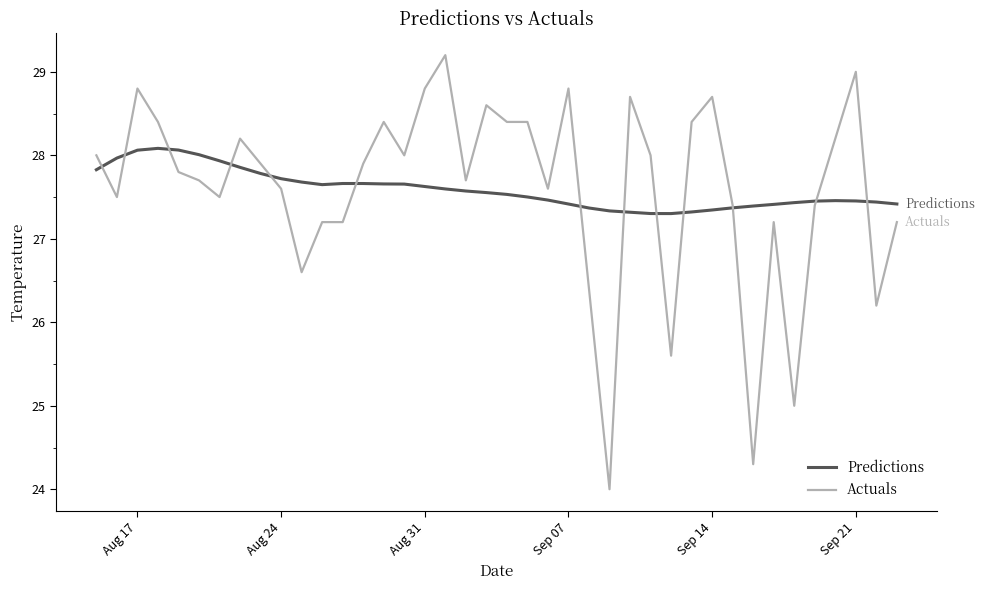

How many values in the Actuals series exceed 27?

33